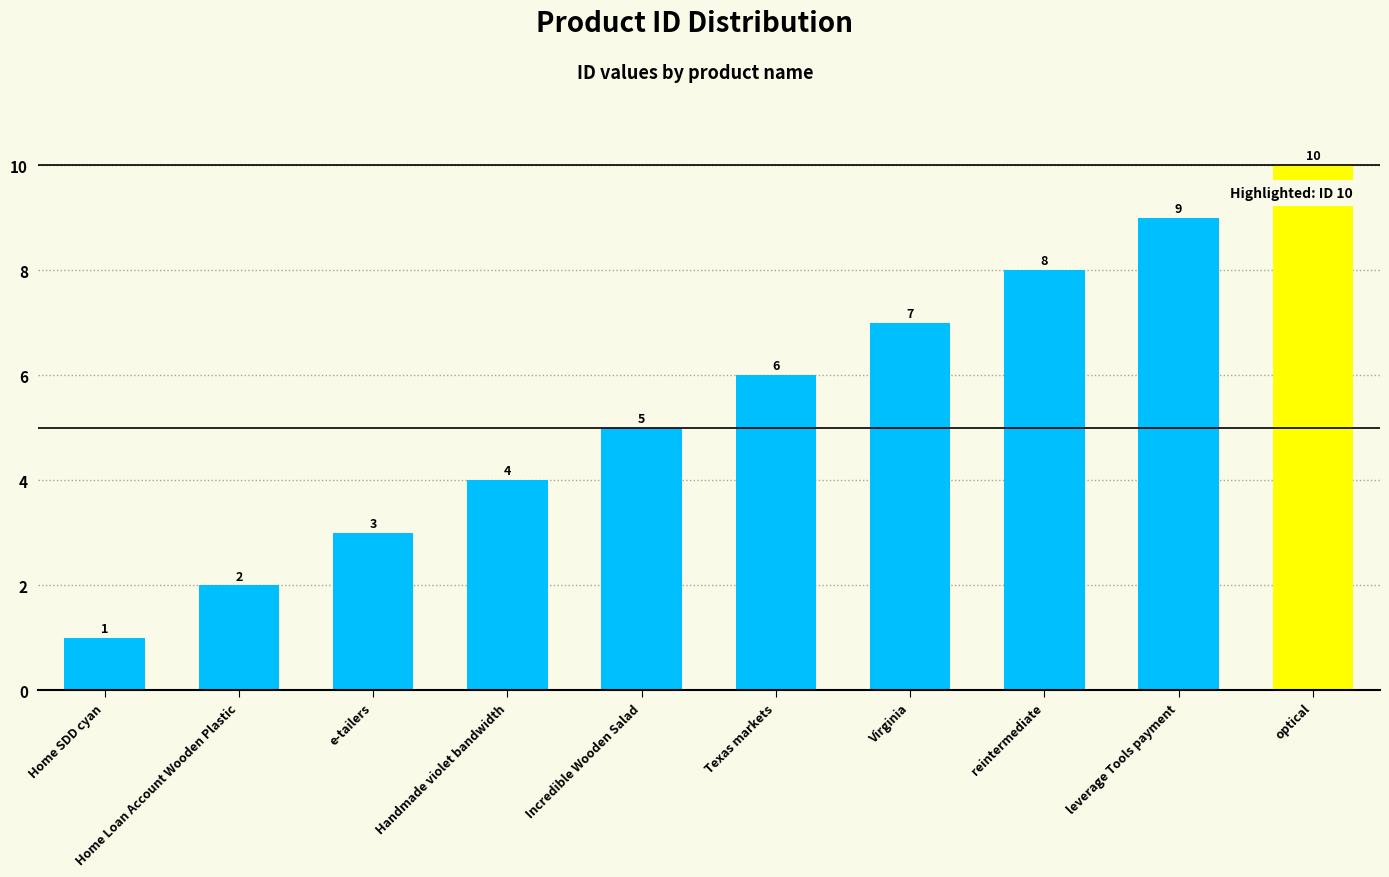

What is the label of the 9th bar from the left?

leverage Tools payment